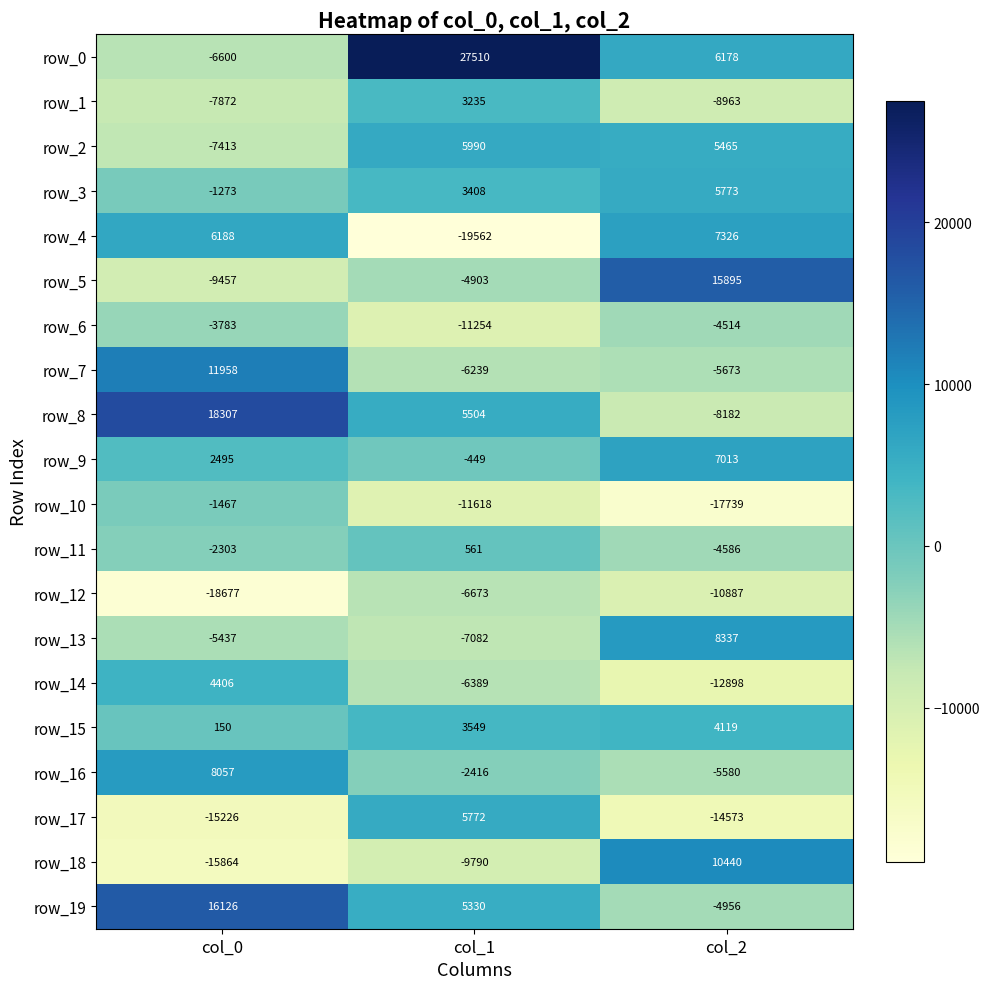

Is it true that row_1 equals 824.3 at col_1?

False